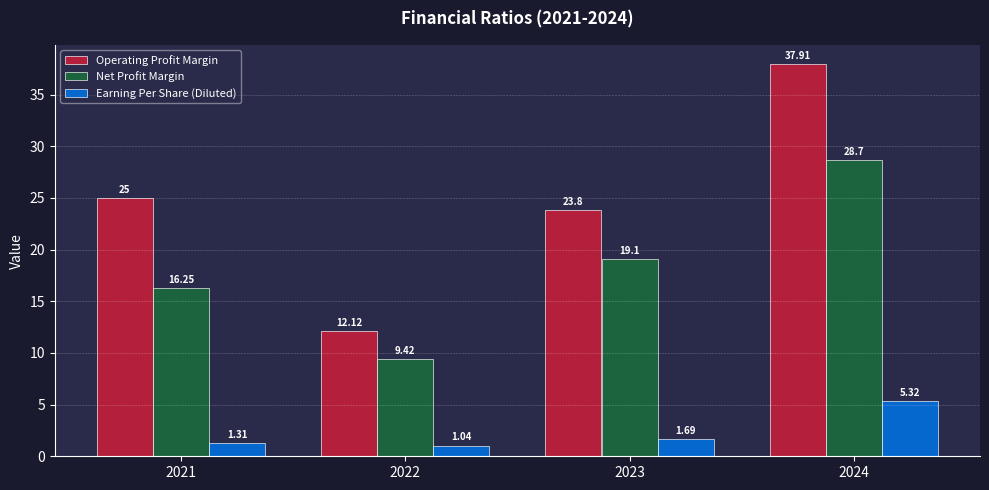

Which series has the largest total across all categories?

Operating Profit Margin